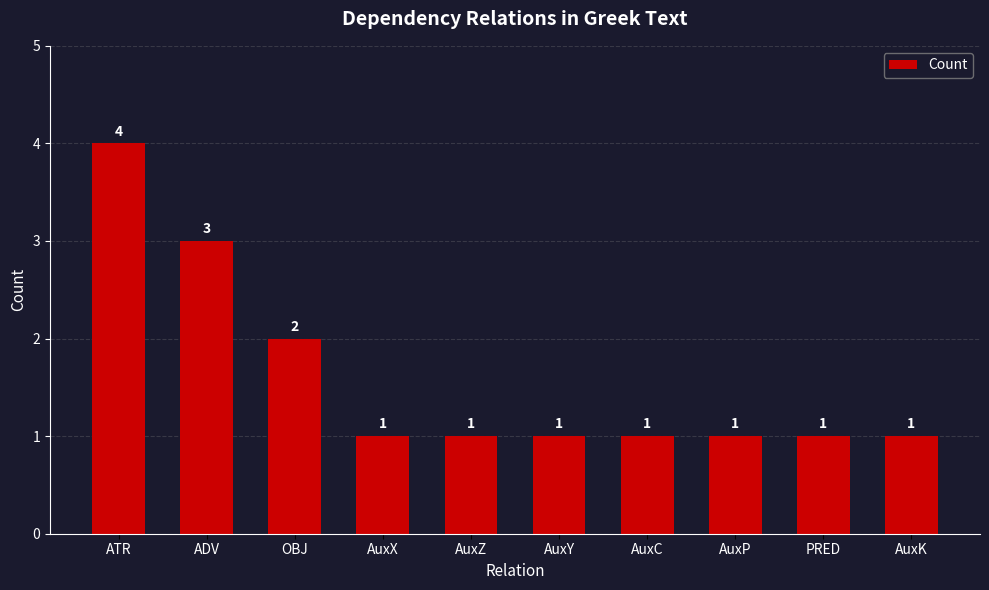

At which label is the value closest to 2?

OBJ